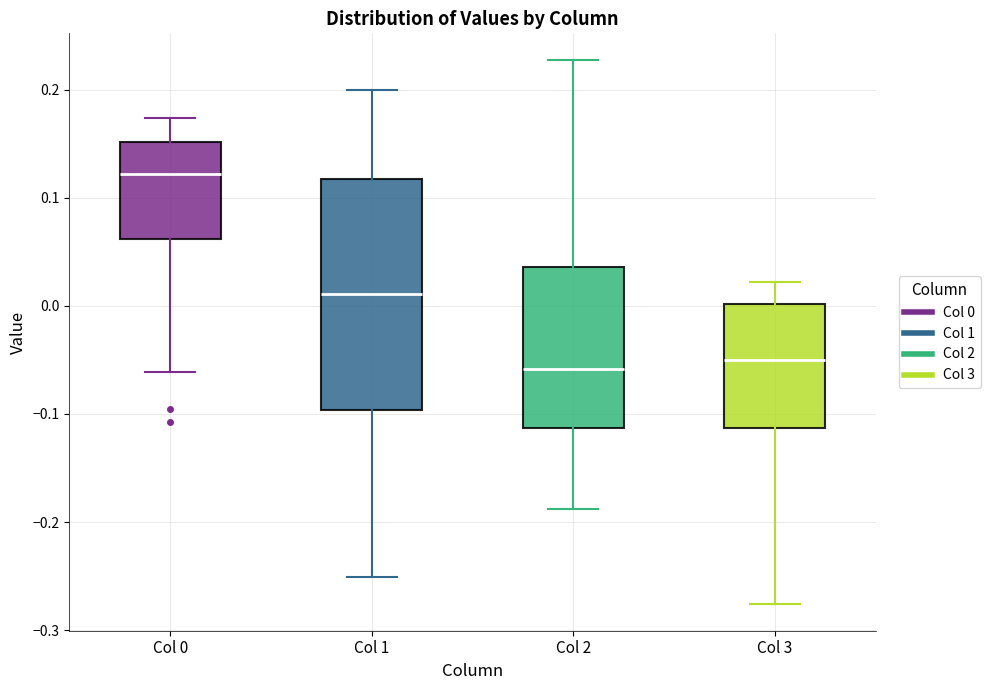

Where does the median line of the box for Col 1 sit on the y-axis? The values are not printed on the chart, so give them approximately, as read against the axis.

0.01